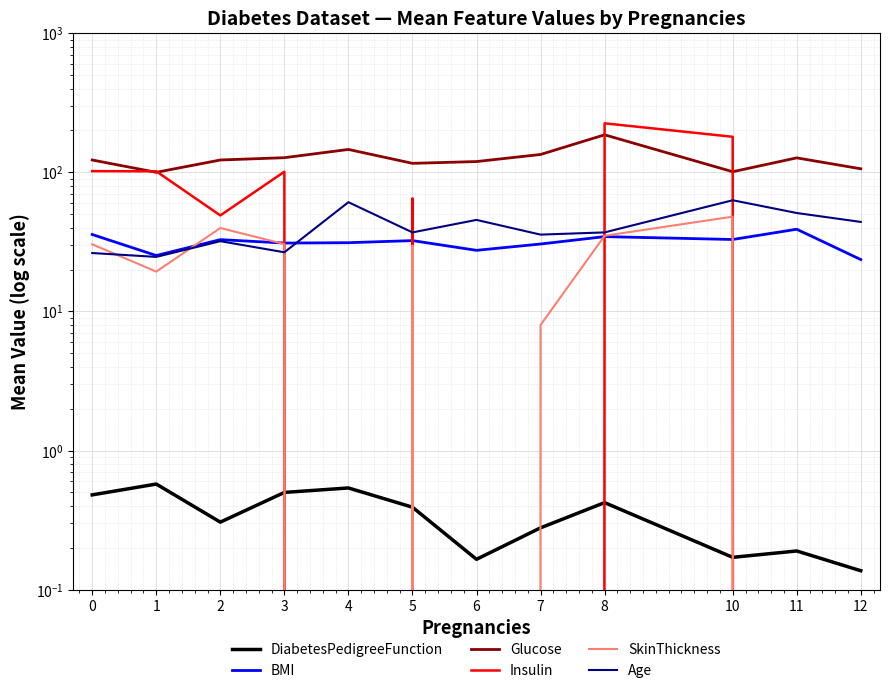

At which label is Age closest to 43?

12